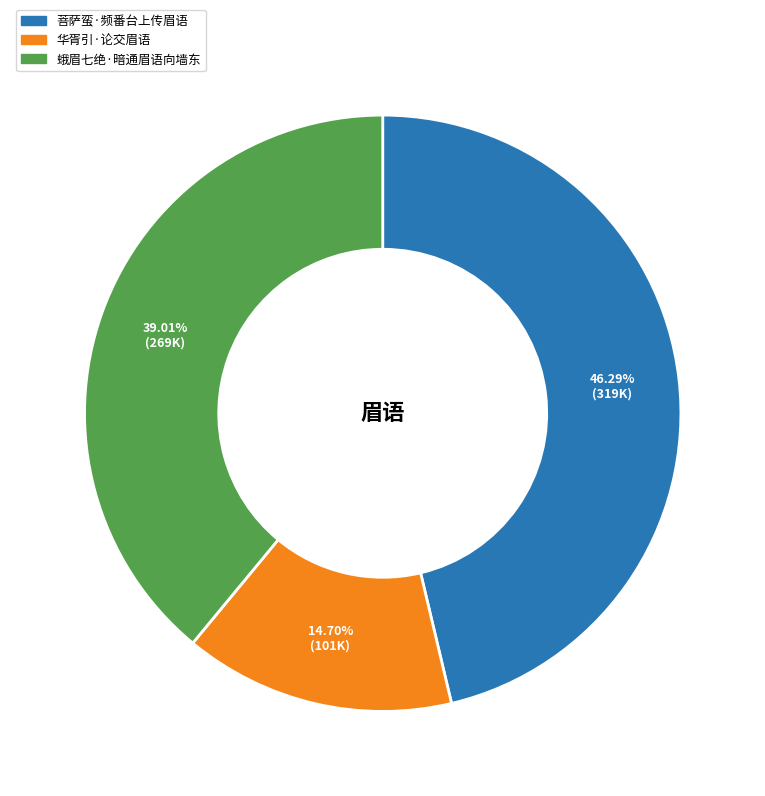

What is the largest slice in the pie chart?

菩萨蛮·频番台上传眉语